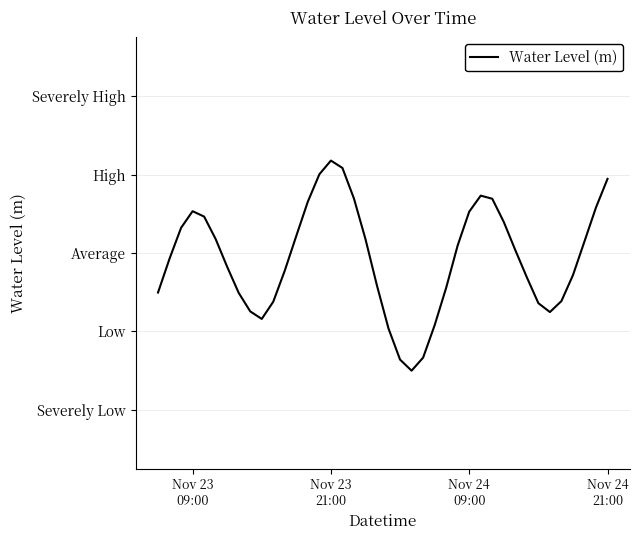

Is this an area chart (filled region under the line)?

No